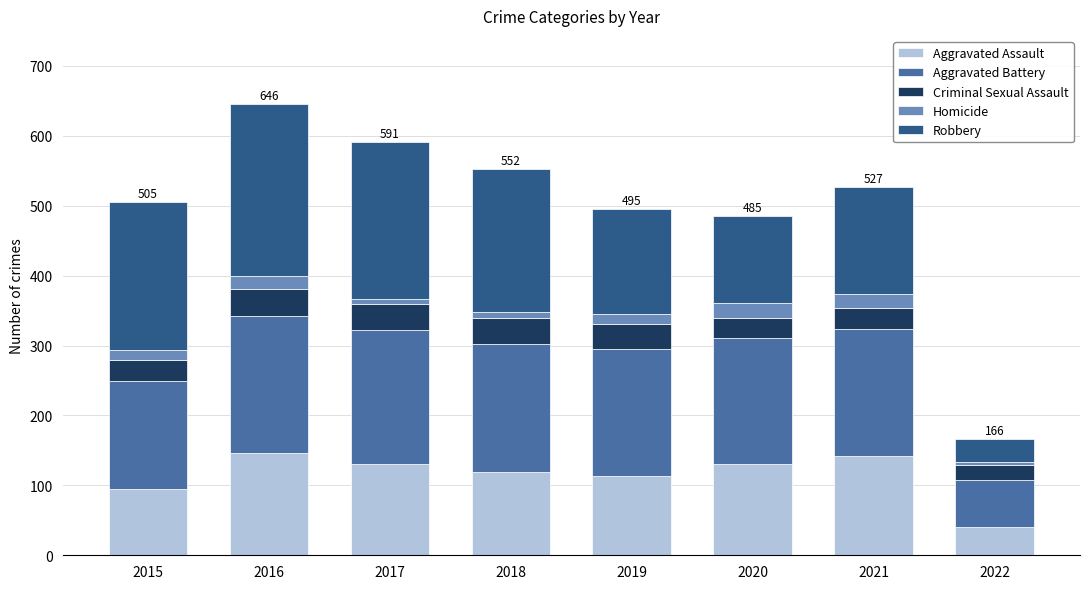

What is the highest value of the Aggravated Assault series?

146